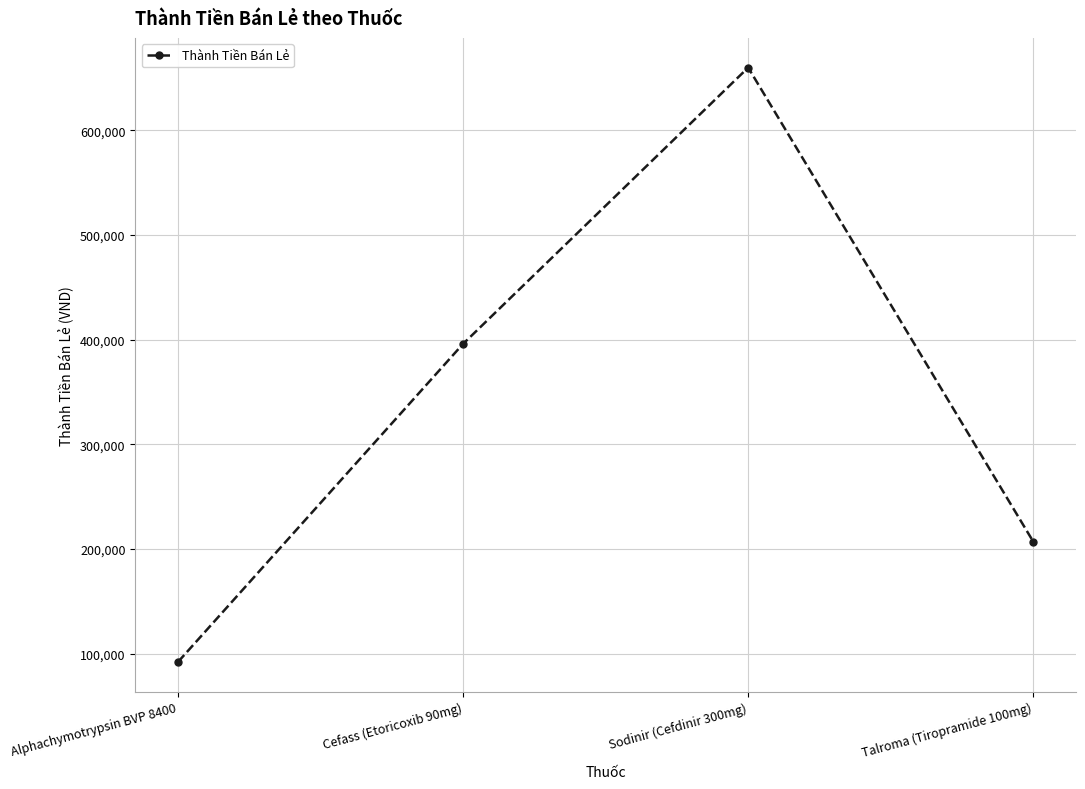

What position from the left is Talroma (Tiropramide 100mg)?

4